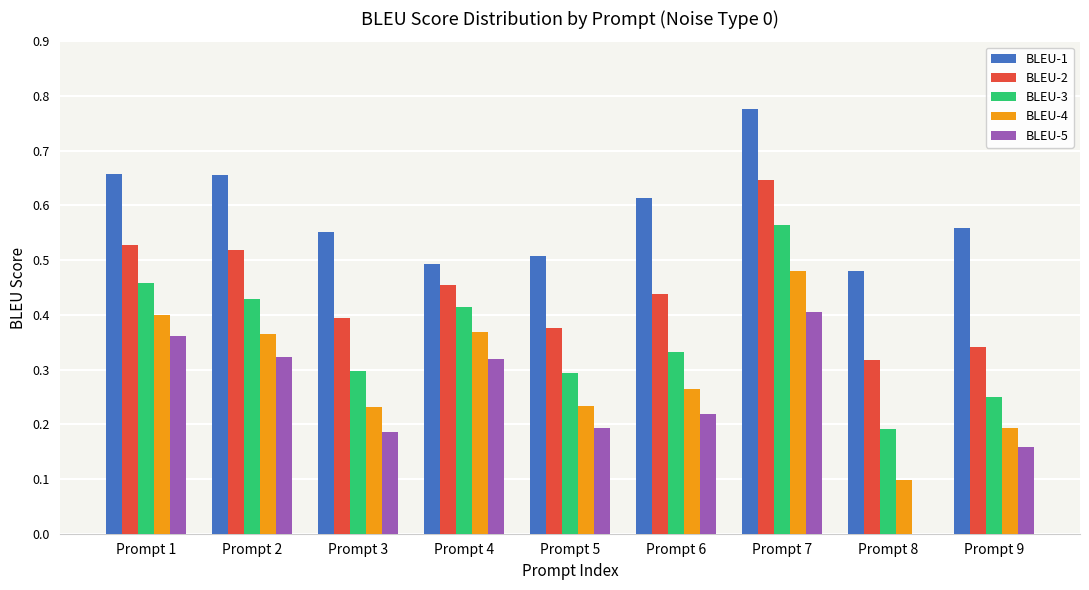

True or false: BLEU-2 has a value of 0.3 at Prompt 8.

True